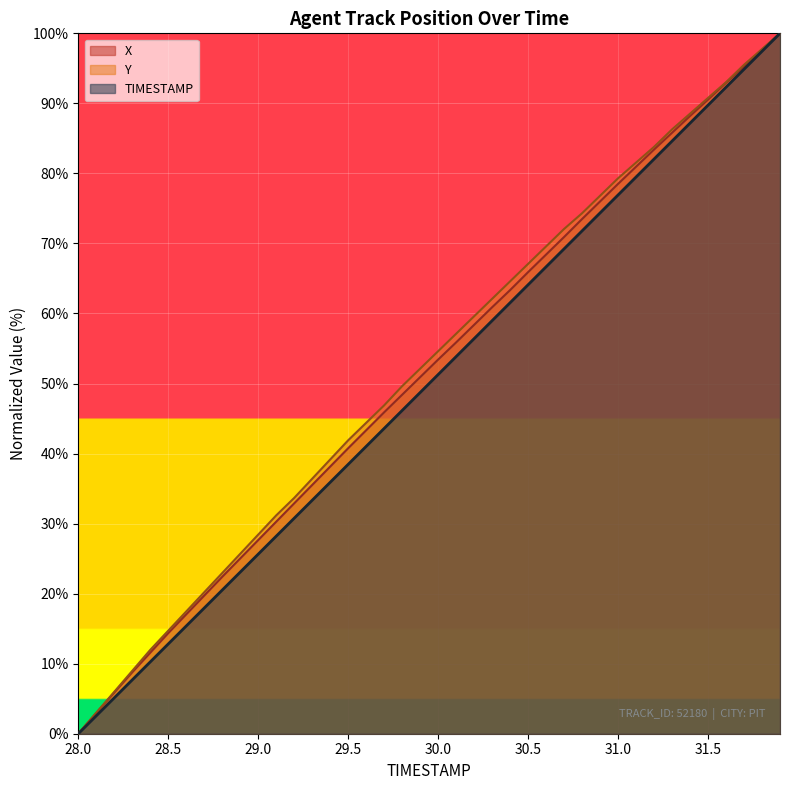

Is the value of Y at 30.2 greater than the value of TIMESTAMP at 30.8?

No